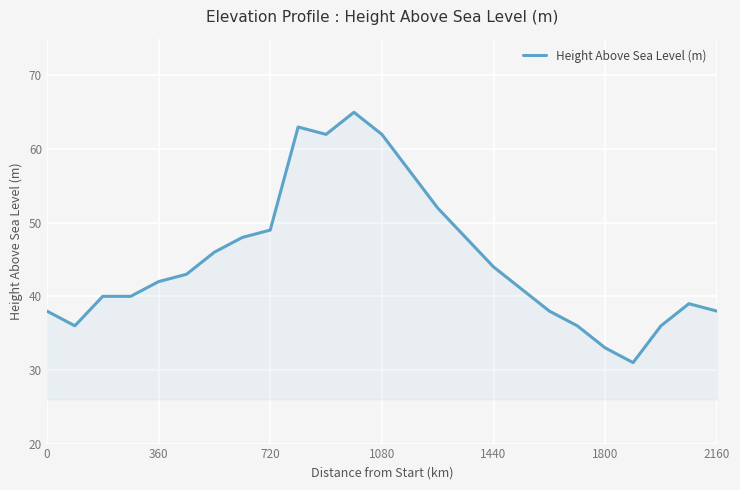

What is the difference between the maximum and minimum values?

34